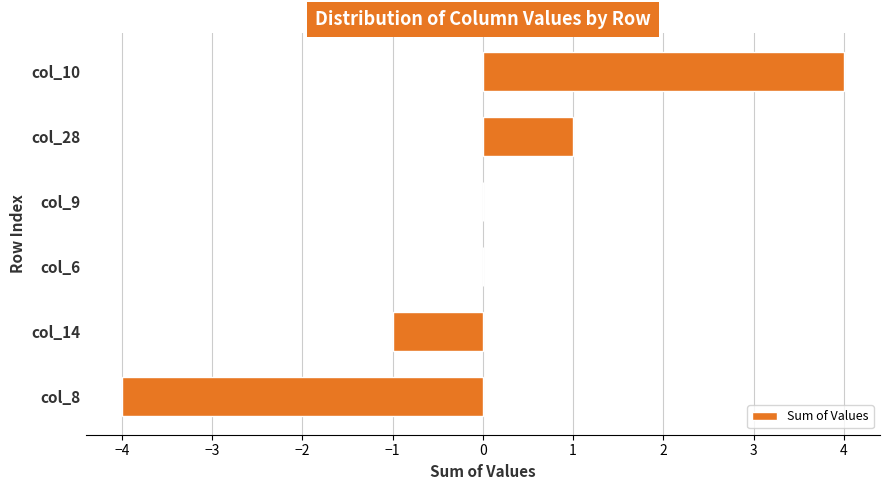

What is the sum of the values at col_9 and col_10?

4